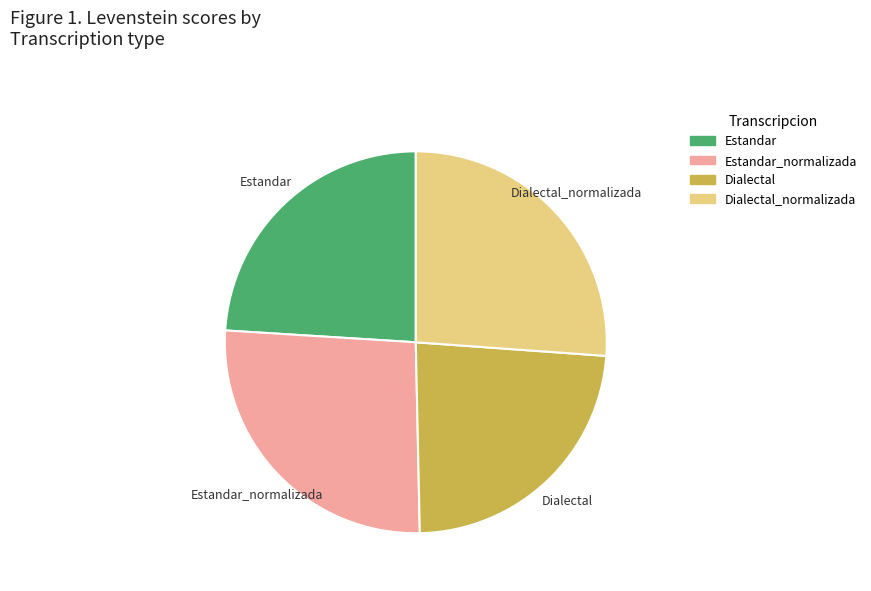

Is there a majority slice in this chart?

No